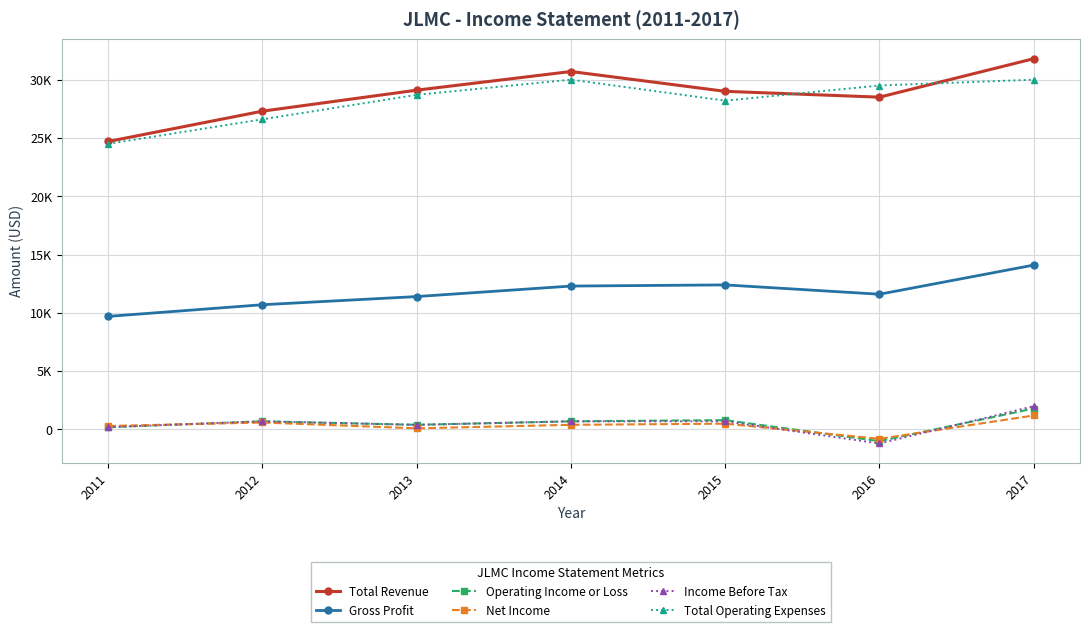

The value of Income Before Tax at 2016 is -1200. True or false?

True